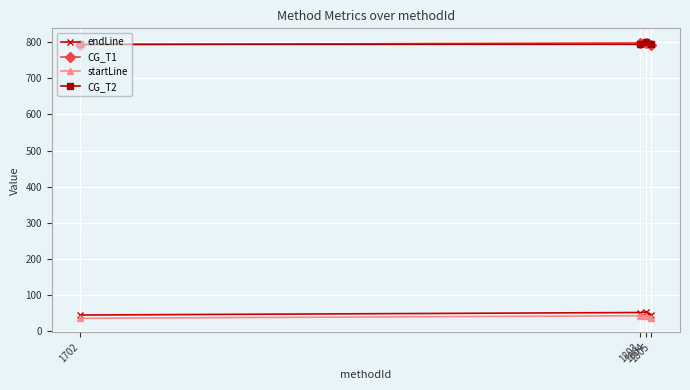

What is the sum of the endLine values at 1803 and 1702?

97